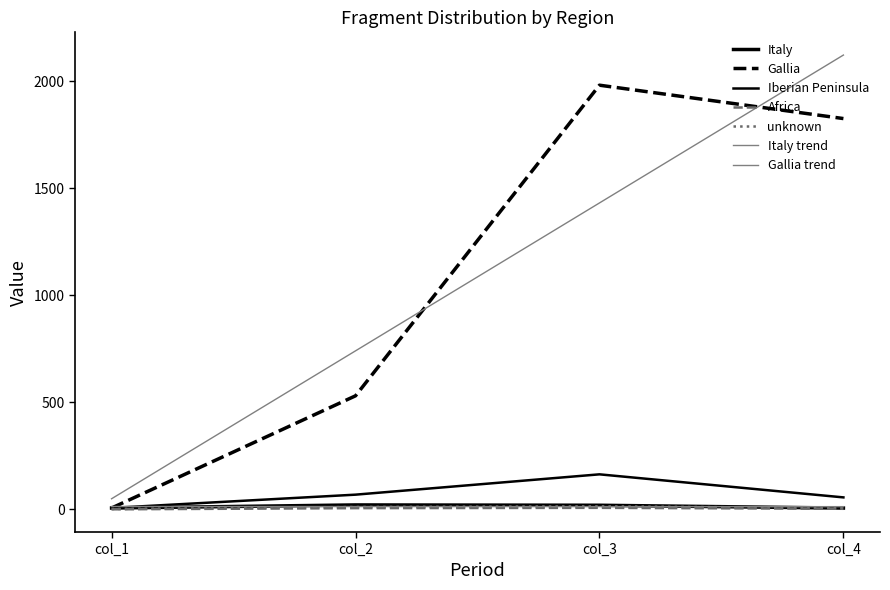

How many series are shown in this chart?

7